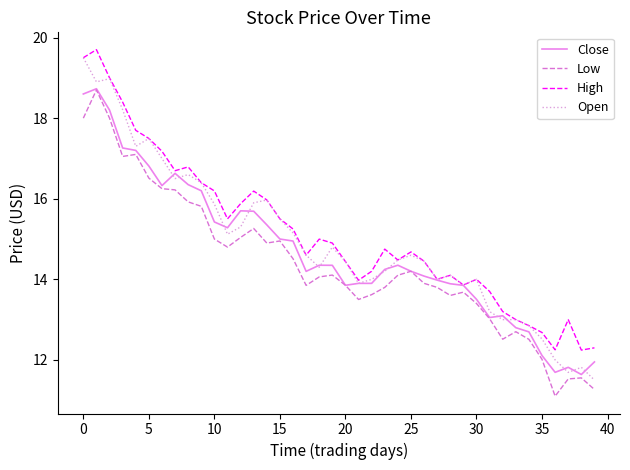

What is the maximum value for Open?

19.5